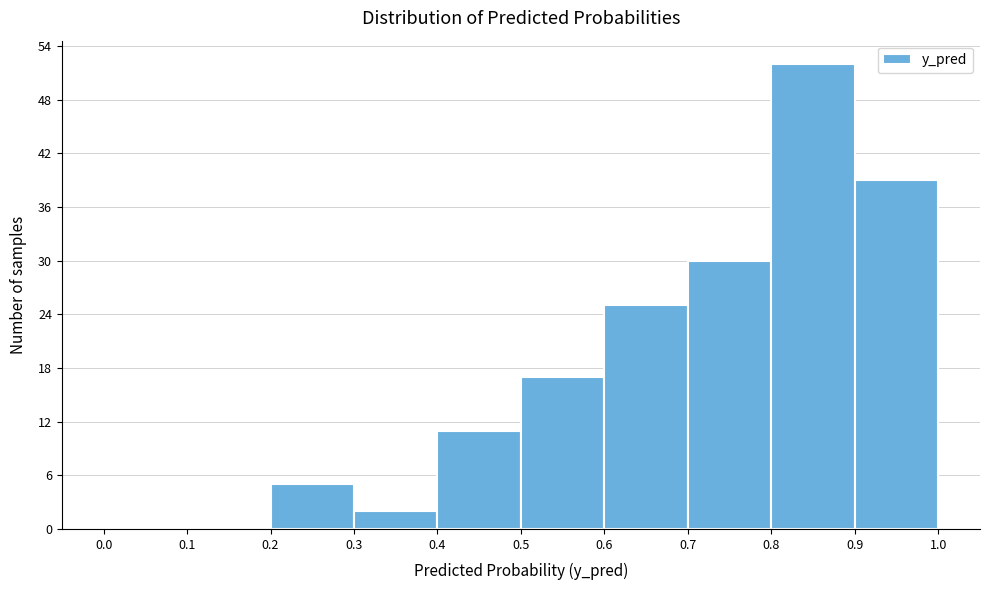

Reading left to right, transcribe this chart: for each bar, give the range it covers on the x-axis and its height. The values are not printed on the chart, so give them approximately, as read against the axis.

0.0 to 0.1: 0
0.1 to 0.2: 0
0.2 to 0.3: 5
0.3 to 0.4: 2
0.4 to 0.5: 11
0.5 to 0.6: 17
0.6 to 0.7: 25
0.7 to 0.8: 30
0.8 to 0.9: 52
0.9 to 1.0: 39